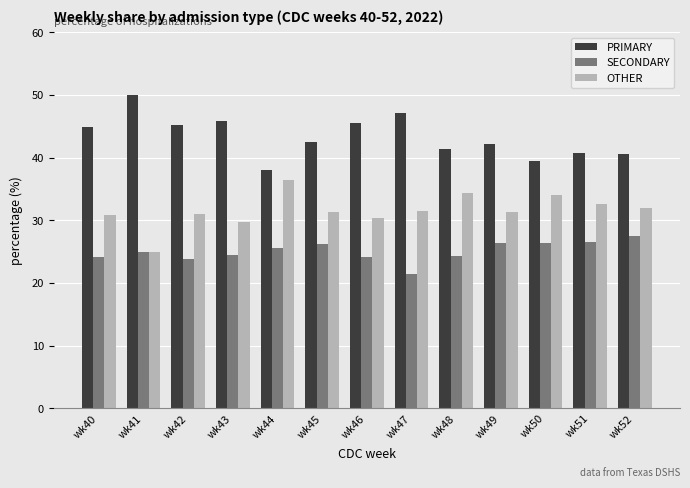

What is the difference between the highest and lowest values at wk48?

17.2